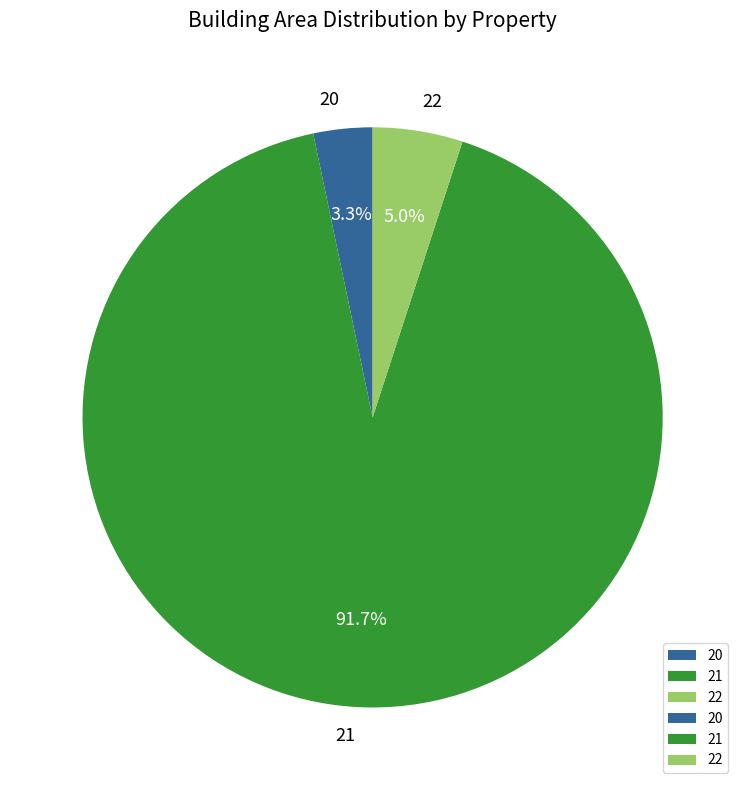

Is there a majority slice in this chart?

Yes